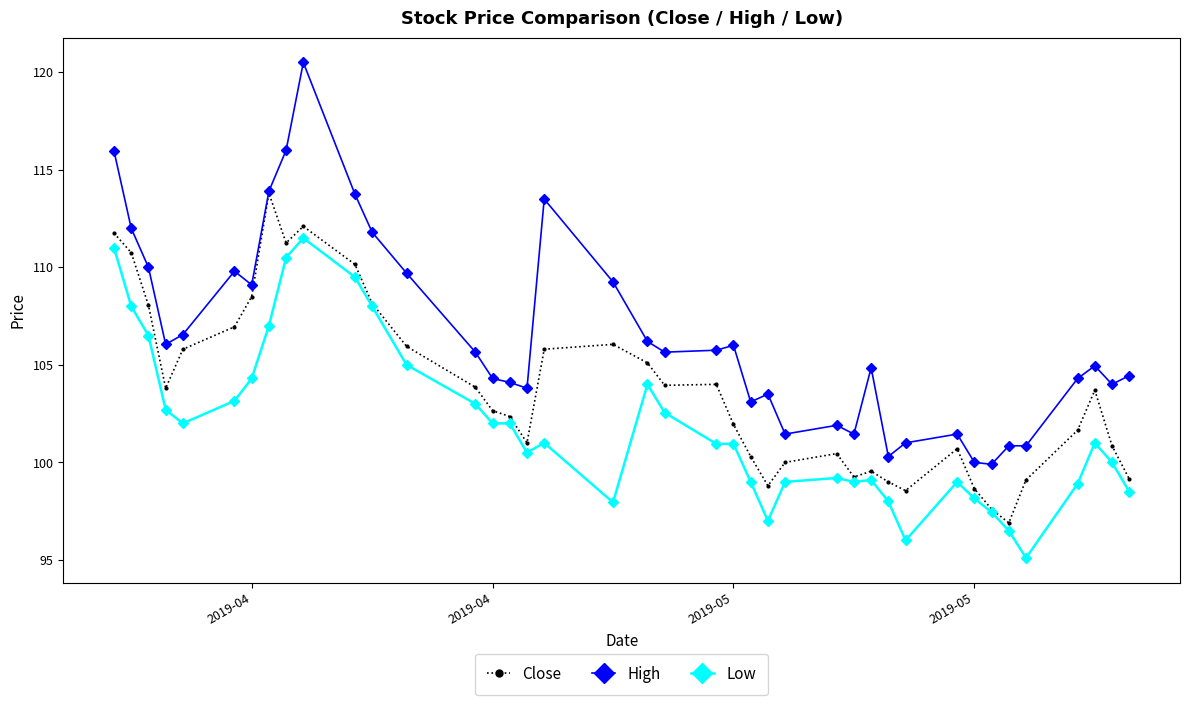

Count the number of categories in the chart.

40